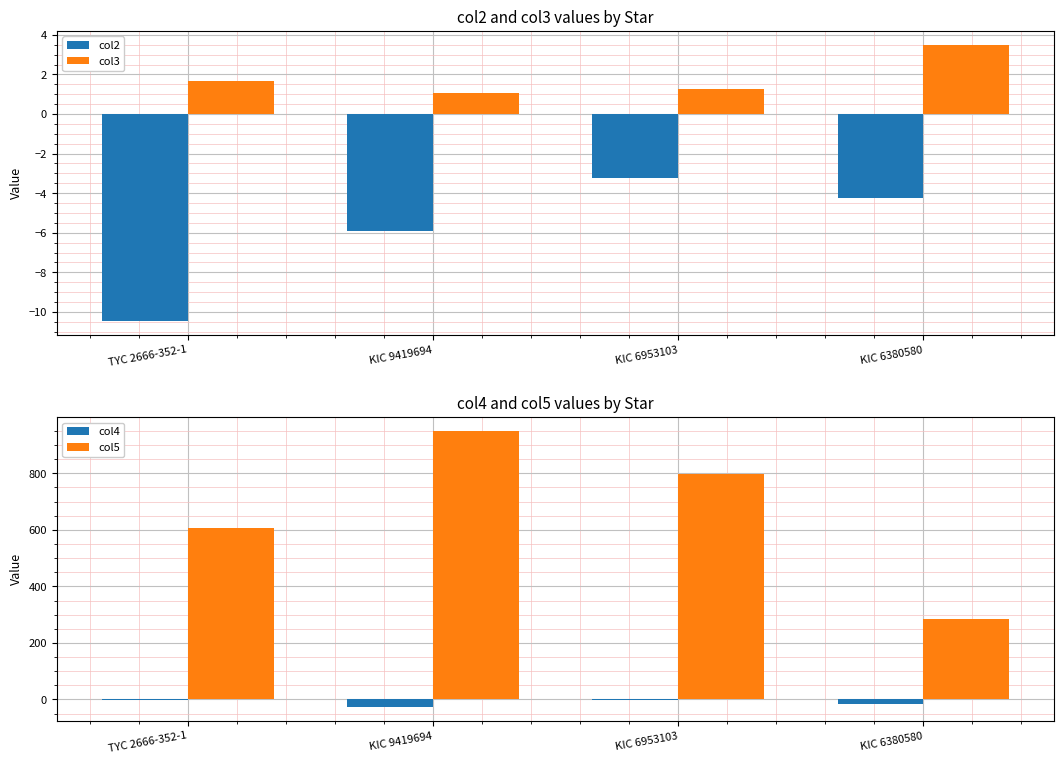

The col3 series shows 1.1 at KIC 9419694. True or false?

True